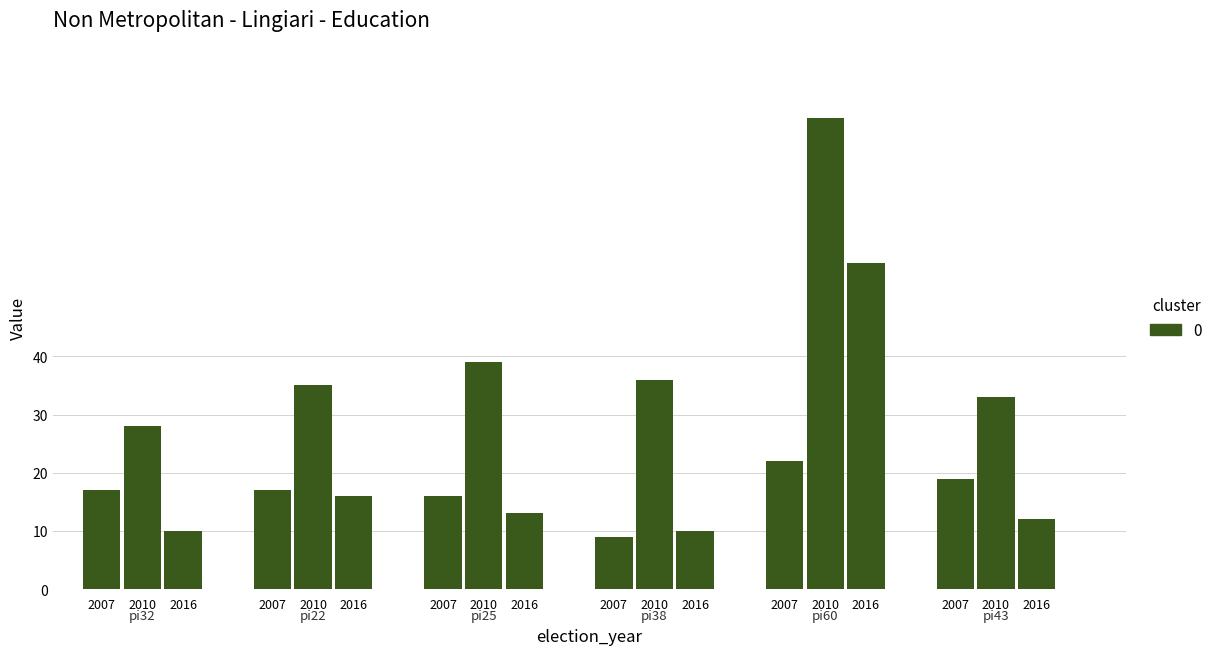

Are the bars horizontal?

No